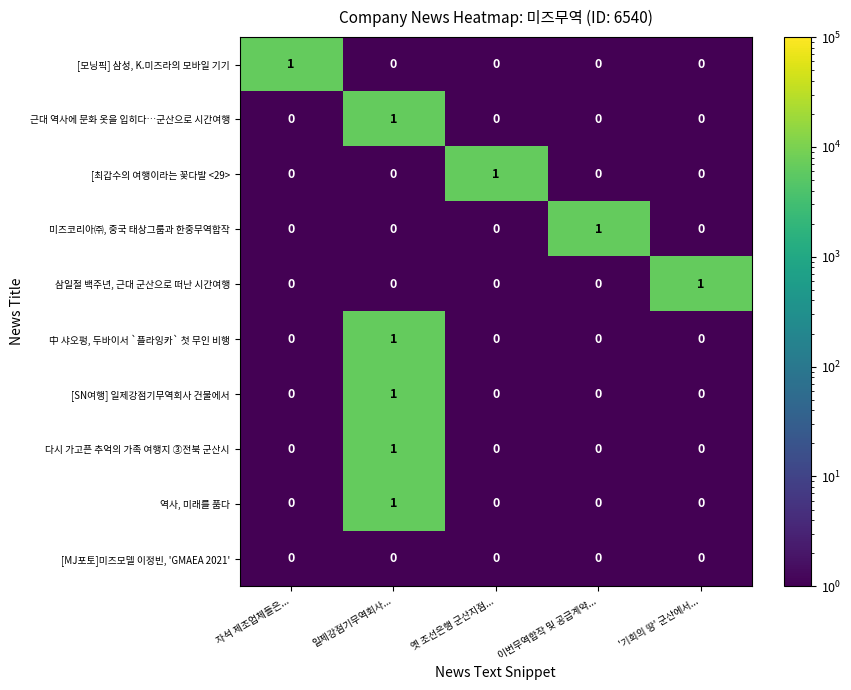

Is it true that 미즈코리아㈜, 중국 태상그룹과 한중무역합작 equals 0 at '기회의 땅' 군산에서...?

True